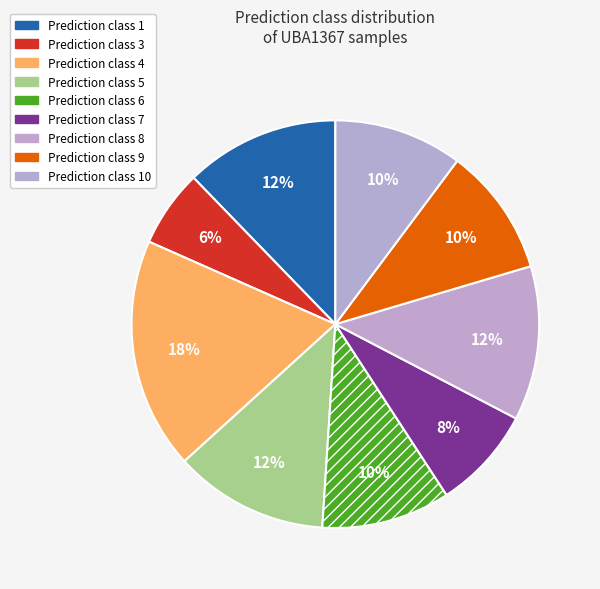

How many slices are in this pie chart?

9